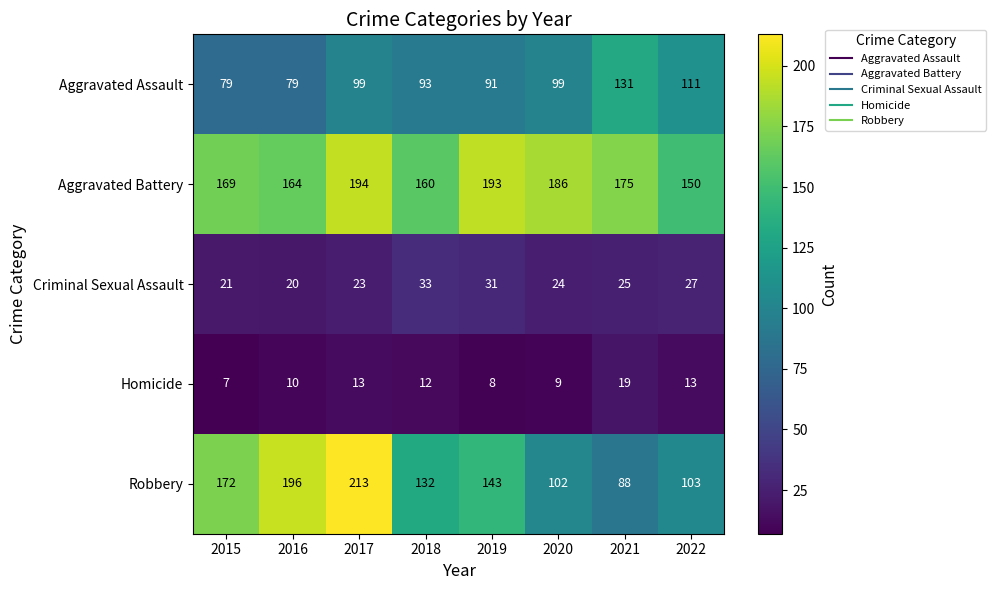

Which series has the largest total across all categories?

Aggravated Battery